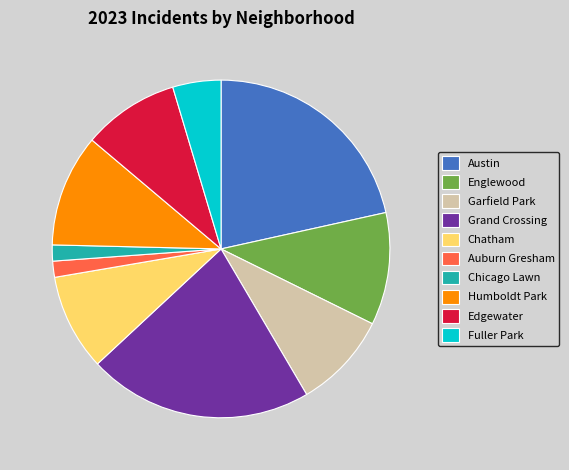

The Grand Crossing slice represents 10% of the pie. True or false?

False